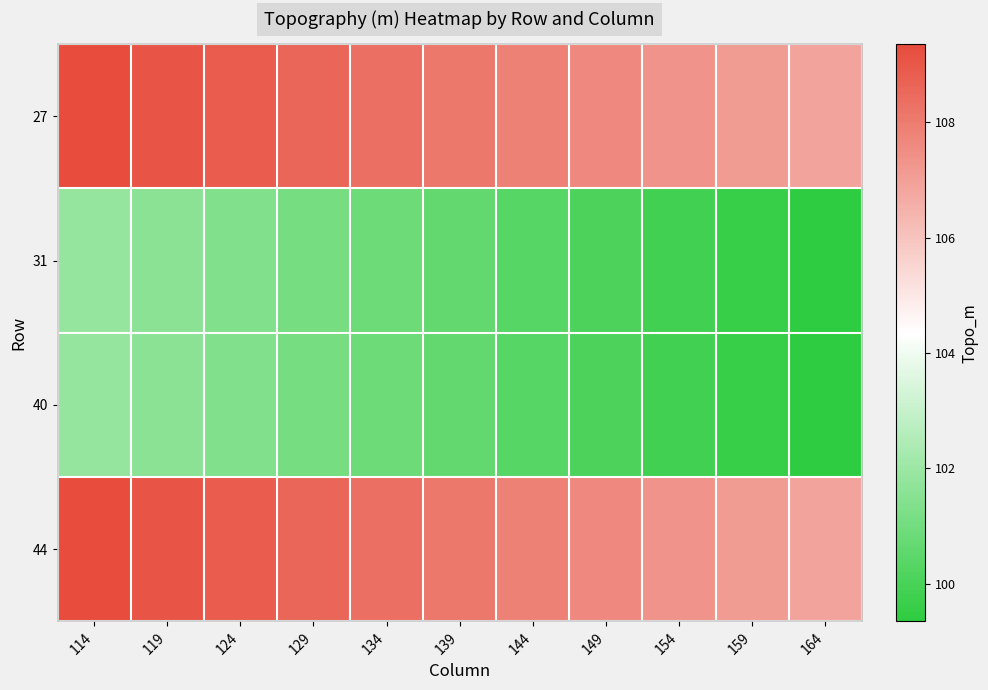

Which label corresponds to the largest value in the chart?

114